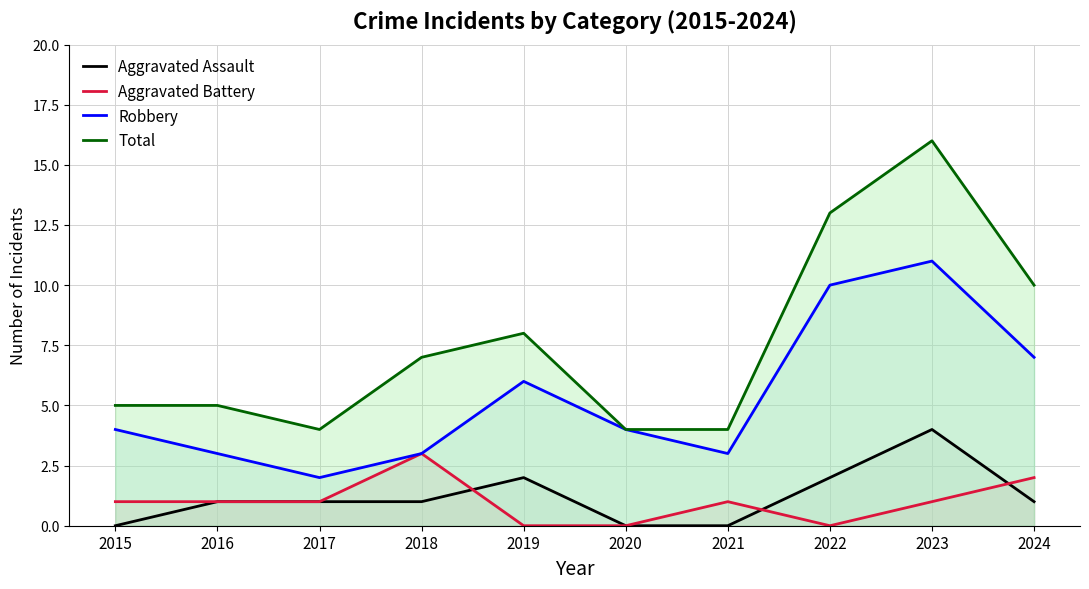

What is the maximum value for Aggravated Battery?

3